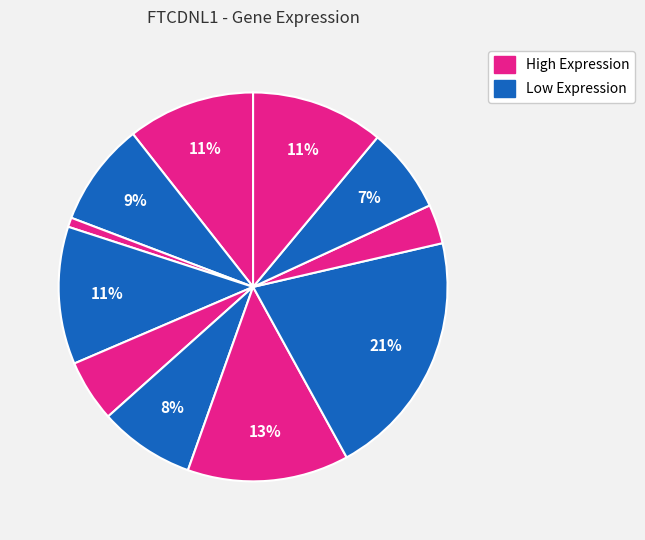

How many slices are in this pie chart?

11